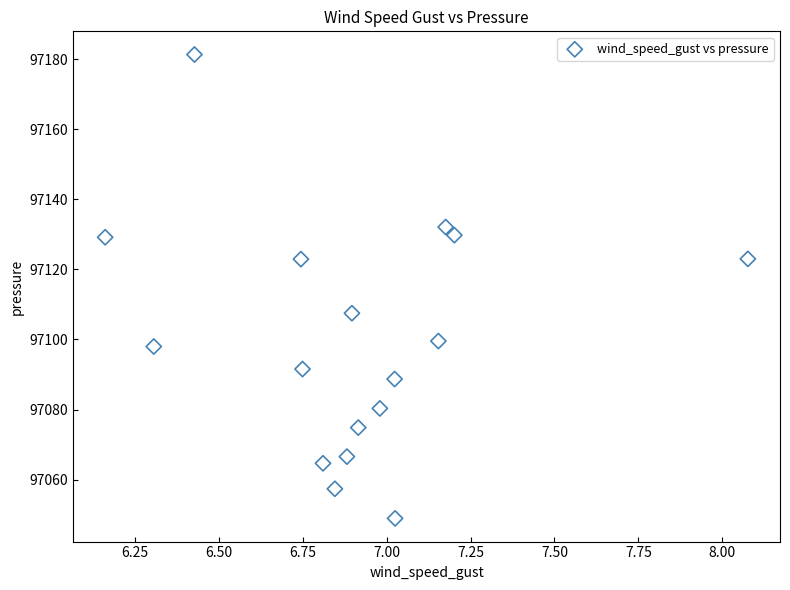

What is the range of X values (max minus min)?

1.9